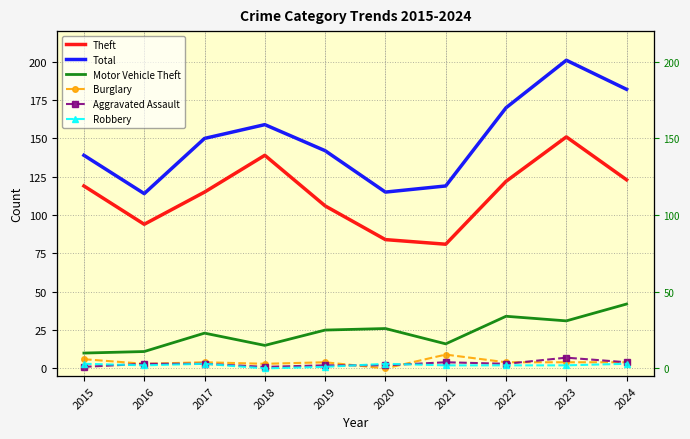

Is it true that Theft equals 151 at 2023?

True